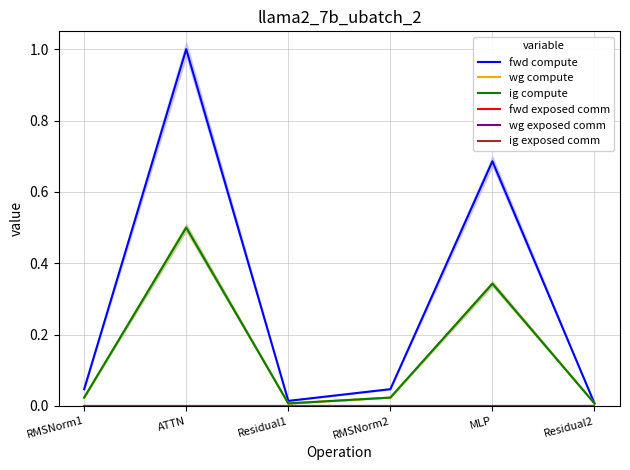

What is the total value across all series at RMSNorm1?

0.1